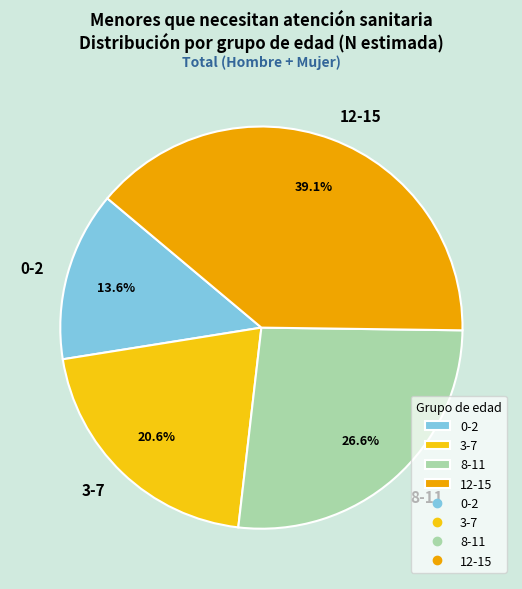

Combined, do 3-7 and 8-11 account for over 50%?

No